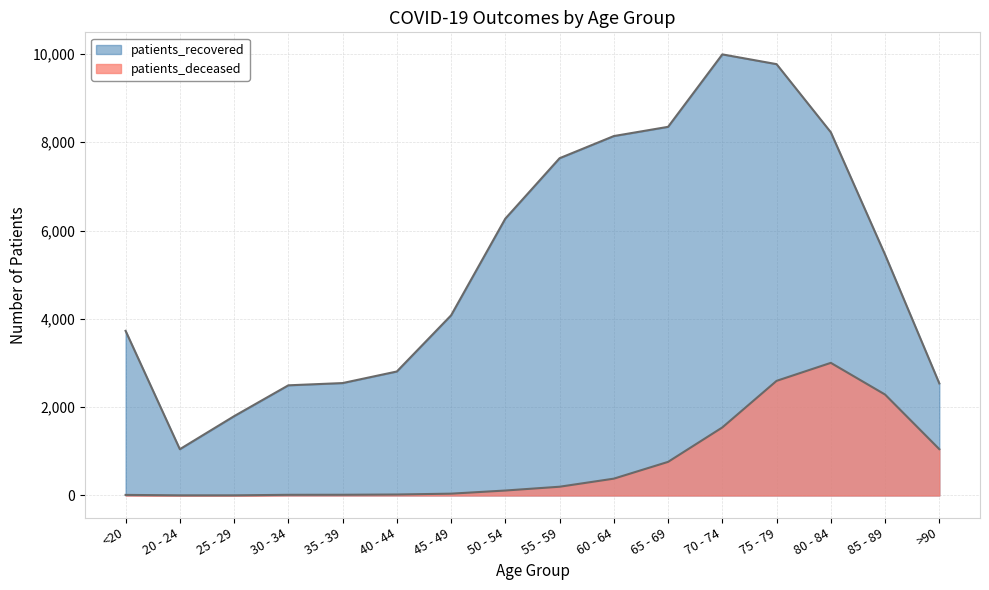

Is it true that patients_recovered equals 1796 at 25 - 29?

True